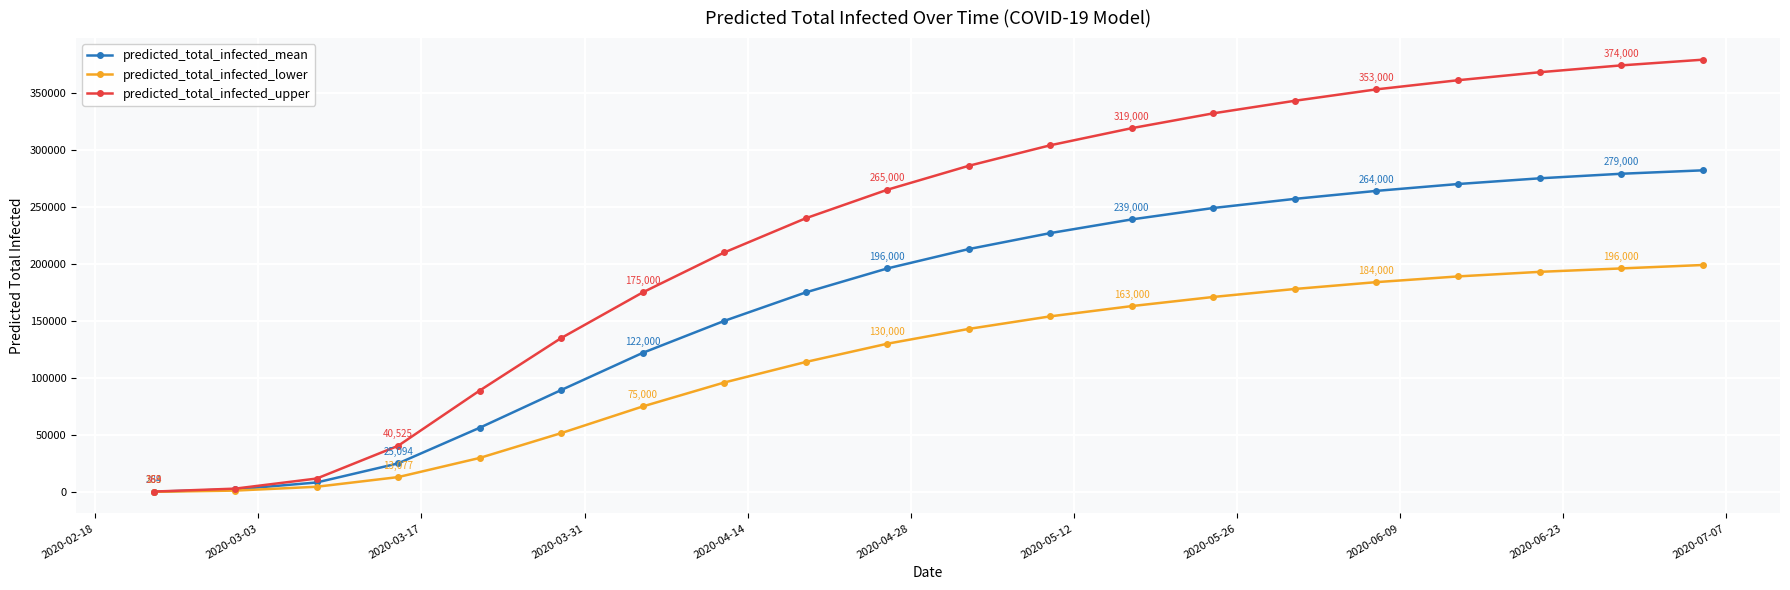

List the series in order of their peak value, lowest first.

predicted_total_infected_lower, predicted_total_infected_mean, predicted_total_infected_upper